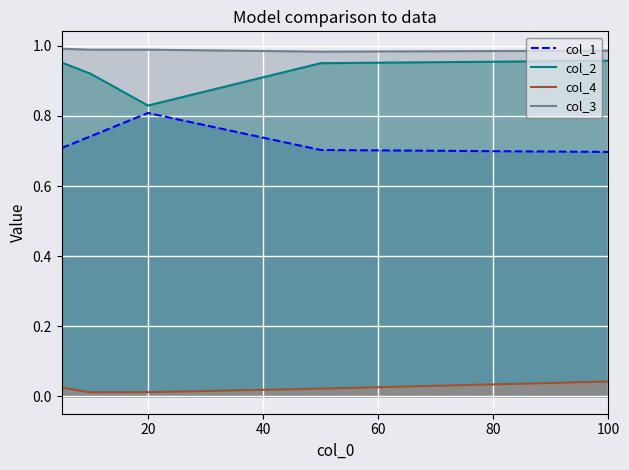

Which series has the largest total across all categories?

col_3